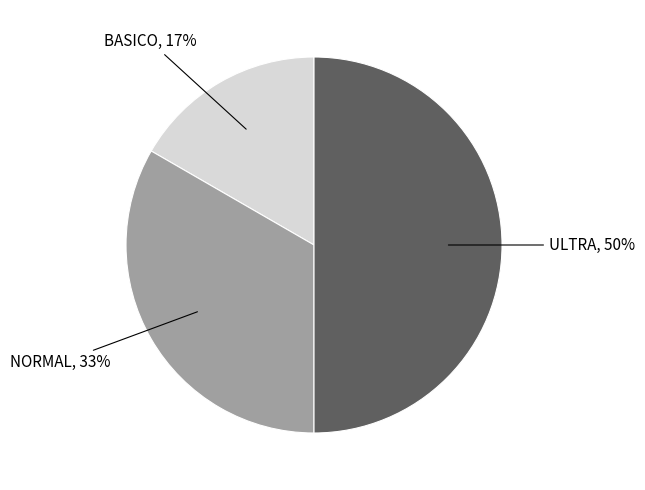

To the nearest percent, what is the difference between the largest and smallest slice percentages?

33%